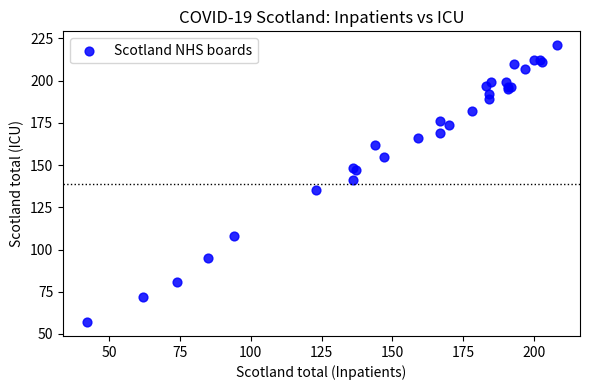

What Y value in the scatter plot is closest to 139?

141